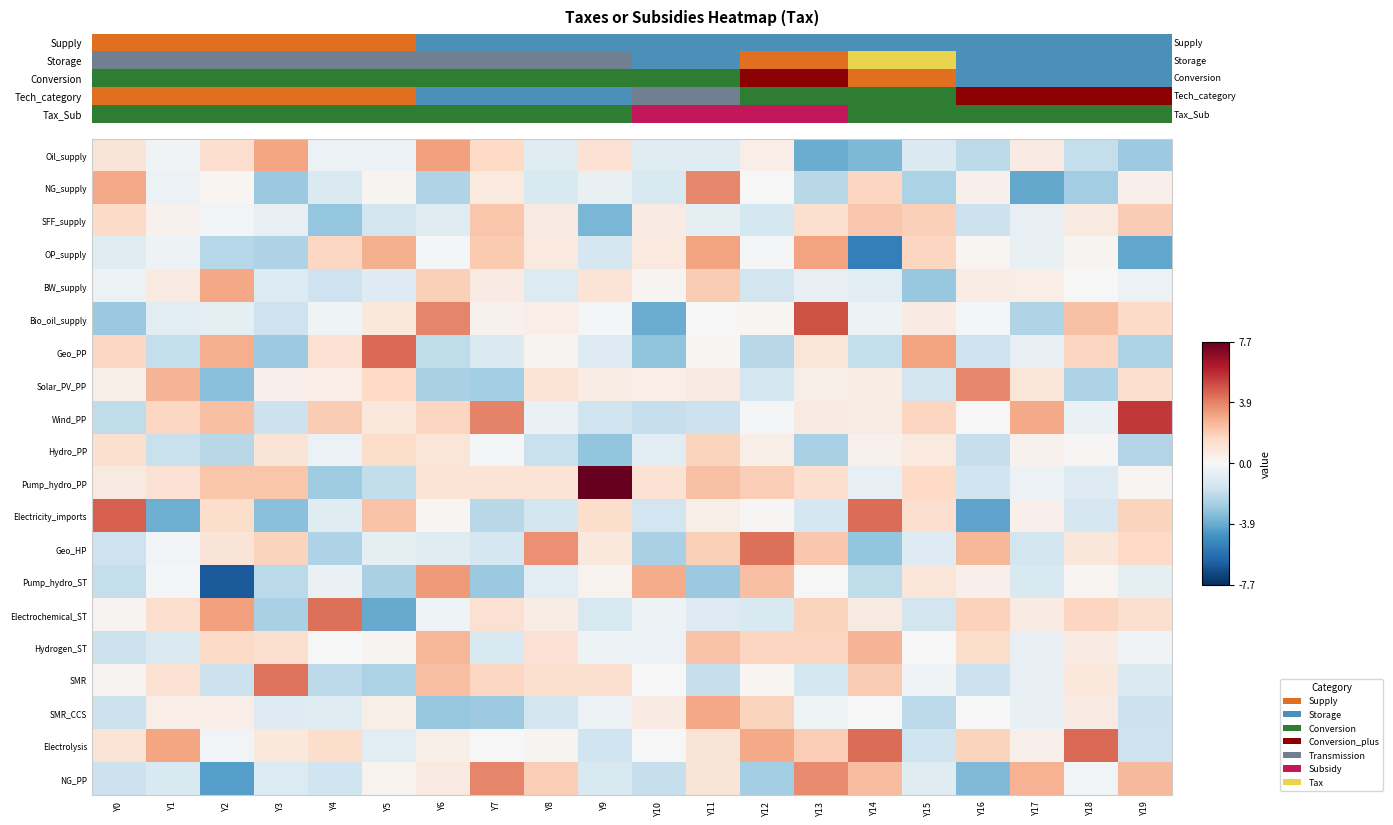

What is the difference between the highest and lowest values at Y14?

9.5